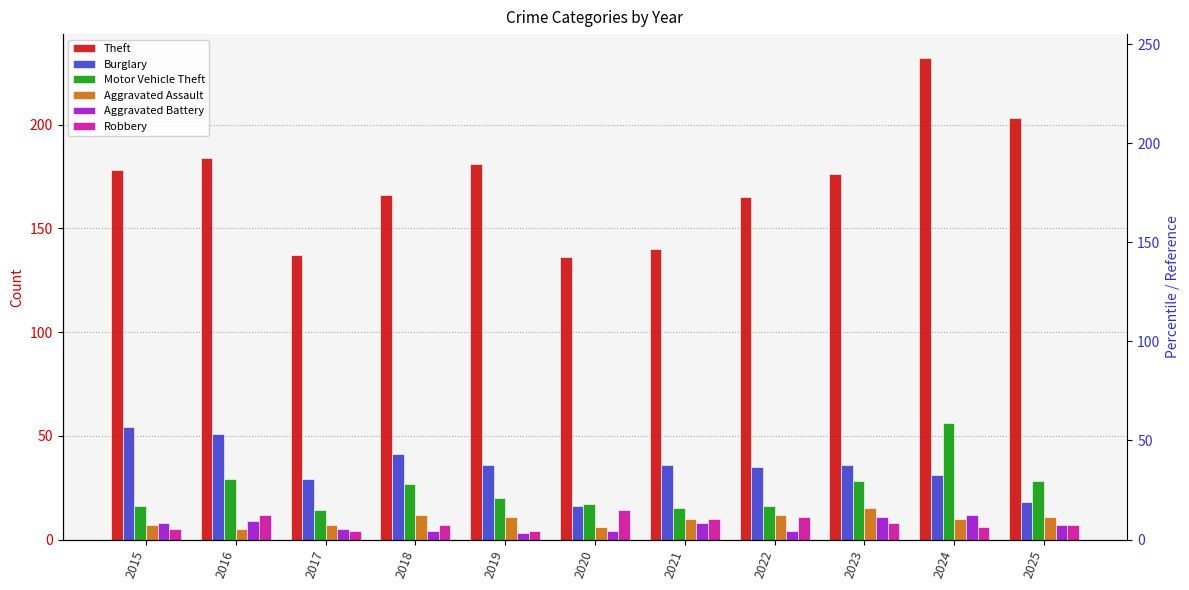

What is the total value across all series at 2018?

257